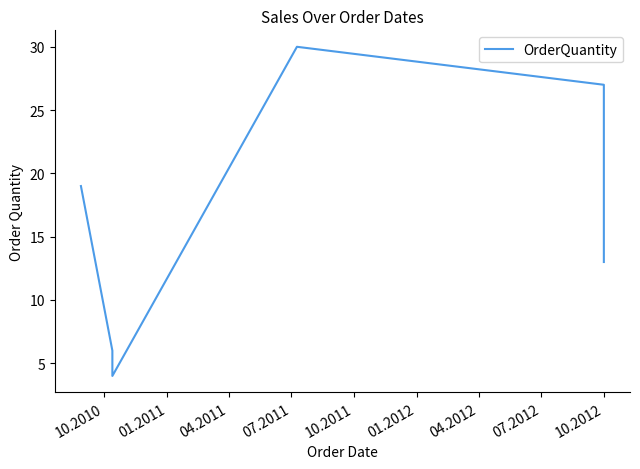

At which category does the chart reach its peak across all series?

07.2011